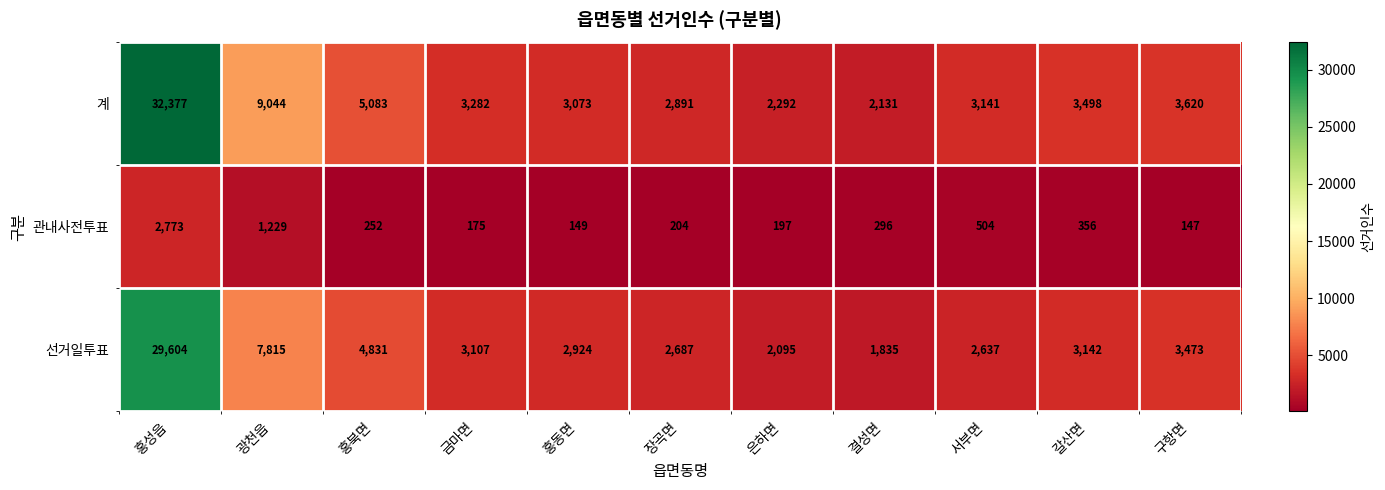

What is the highest value of the 선거일투표 series?

29604